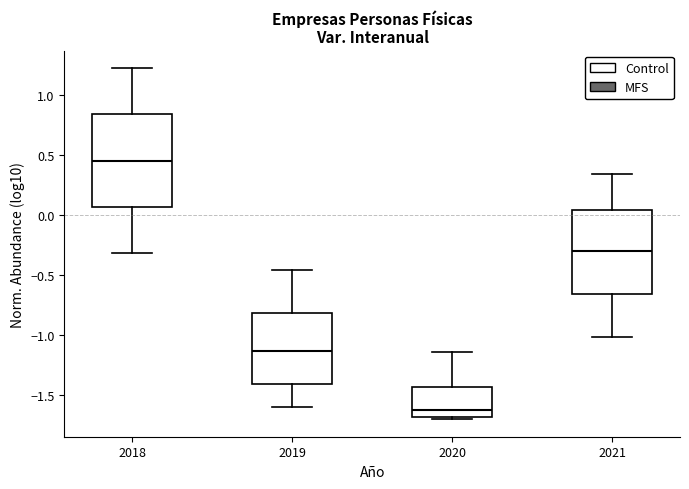

Which box is the tallest, from its lower edge to its upper edge?

2018